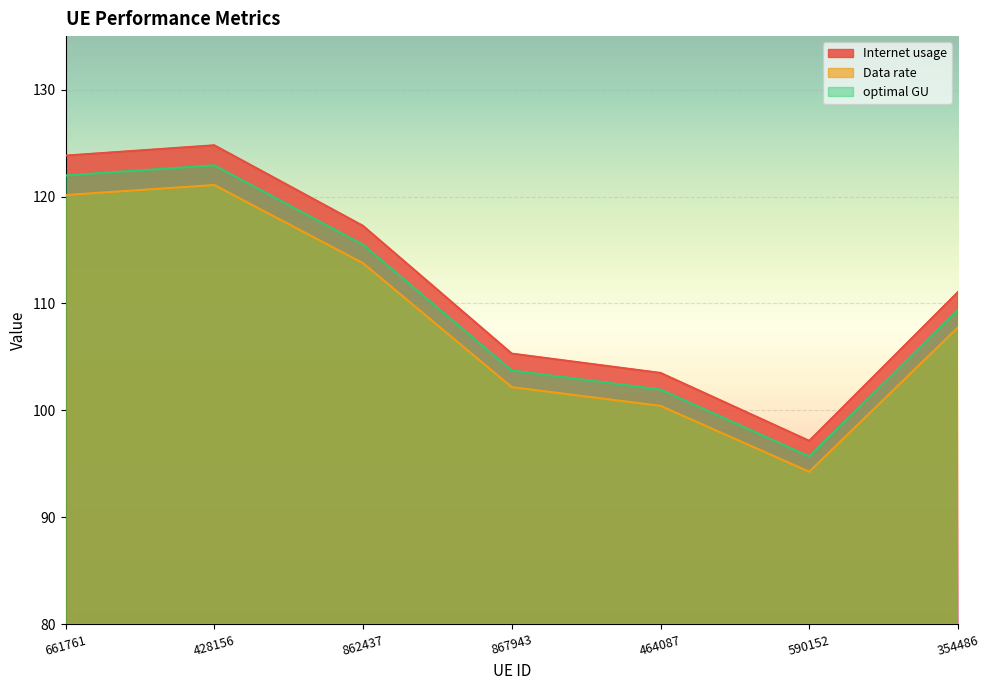

Reading left to right, extract all data points from this chart.

Internet usage: 661761=123.8	428156=124.8	862437=117.3	867943=105.3	464087=103.5	590152=97.2	354486=111.1
Data rate: 661761=120.1	428156=121.1	862437=113.8	867943=102.2	464087=100.4	590152=94.3	354486=107.8
optimal GU: 661761=122.0	428156=122.9	862437=115.5	867943=103.7	464087=102.0	590152=95.7	354486=109.4